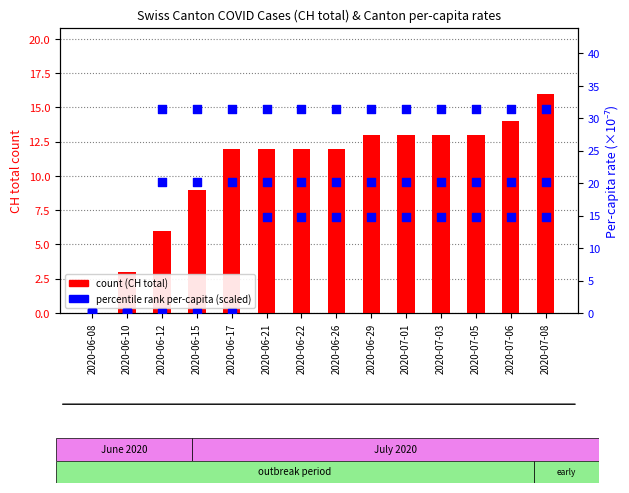

Which series has the largest total across all categories?

FR per-capita (scaled)